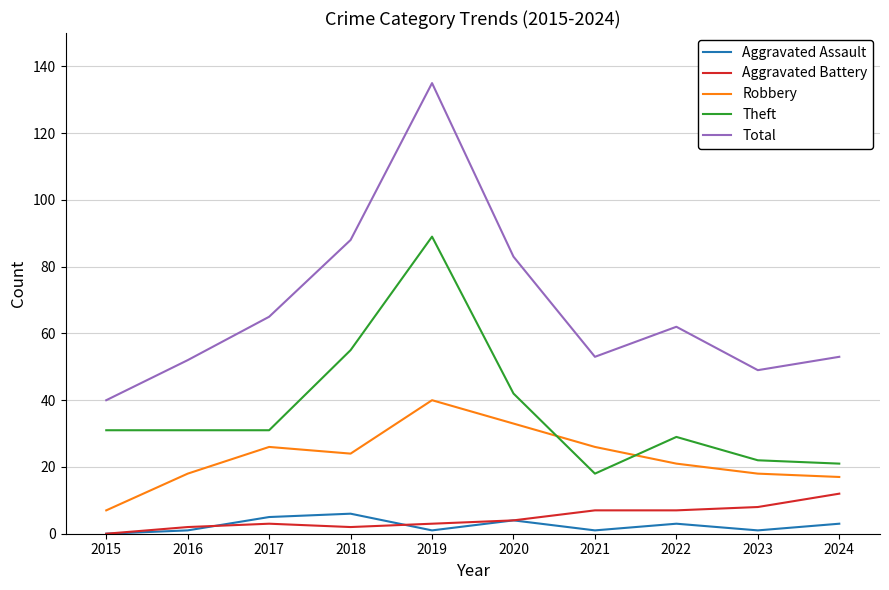

The value of Theft at 2023 is 32. True or false?

False